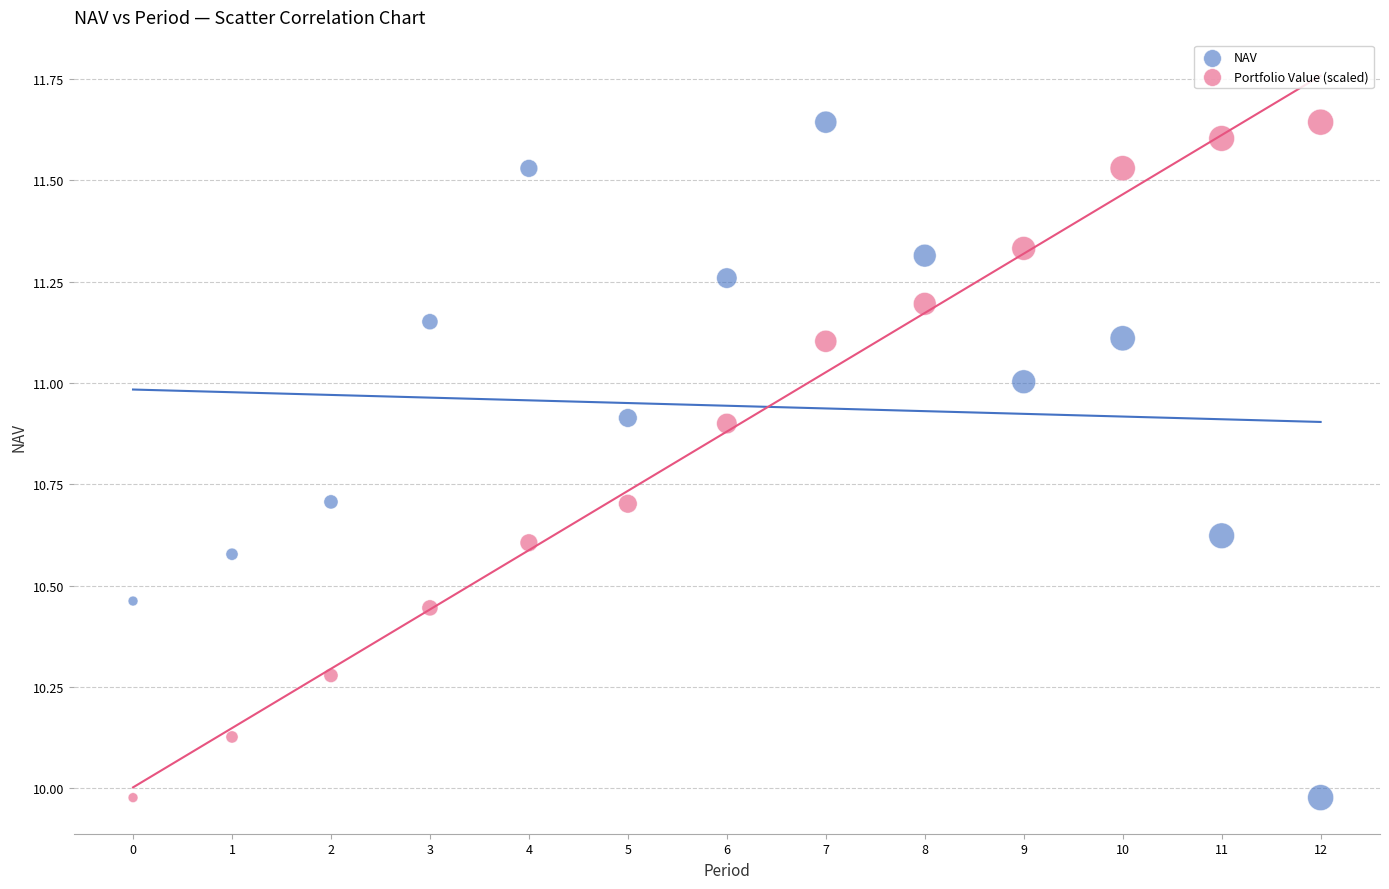

Across all data points, what is the range of Y values (max minus min)?

1.7